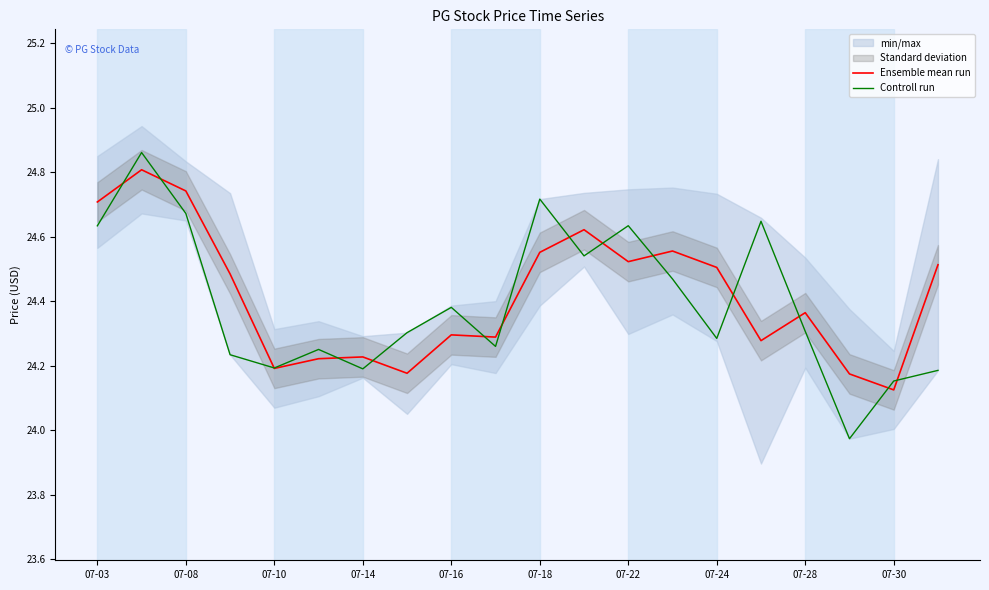

Which category has the lowest value in the Ensemble mean run series?

07-30